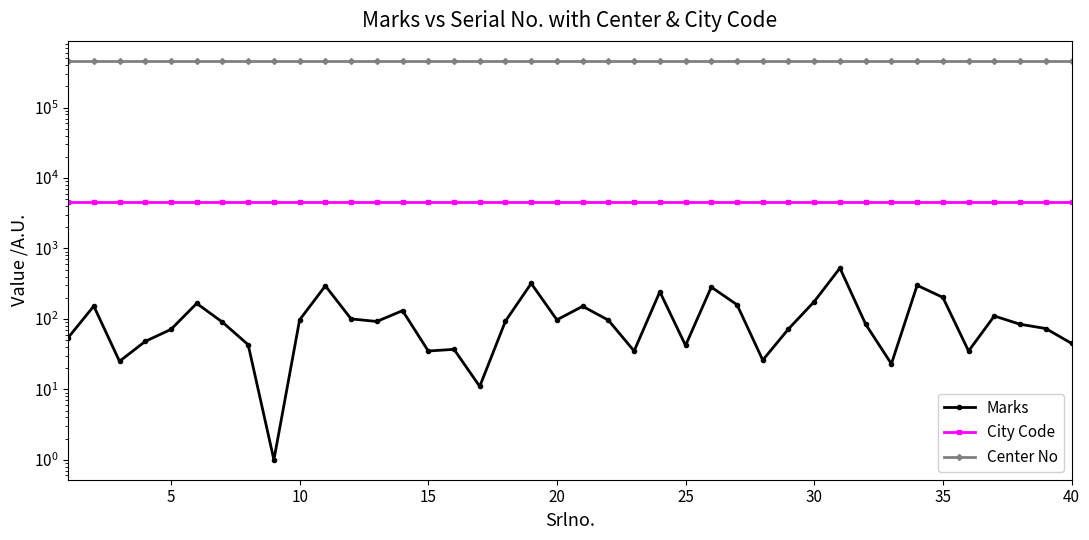

What is the average value of the Center No series?

461418